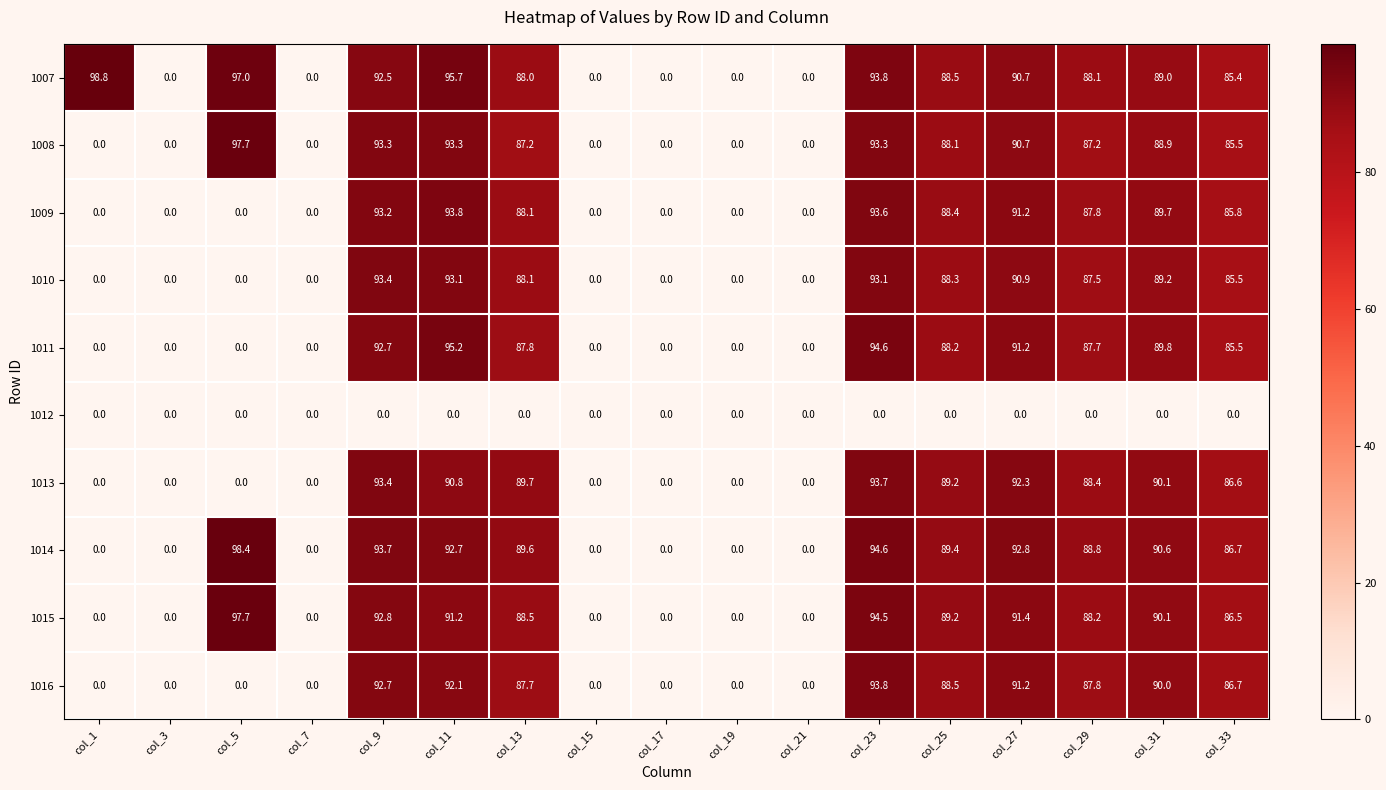

What is the sum of the 1014 values at col_3 and col_29?

88.8